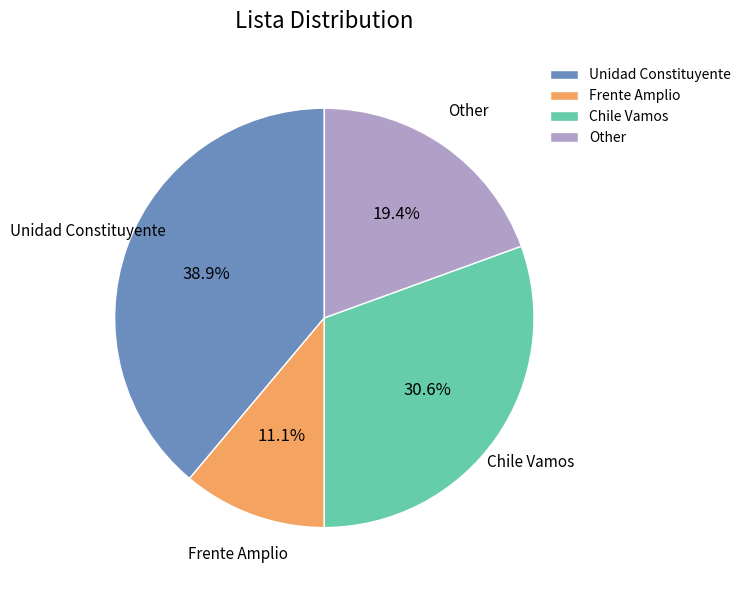

What percentage is the Other slice, to the nearest percent?

19%